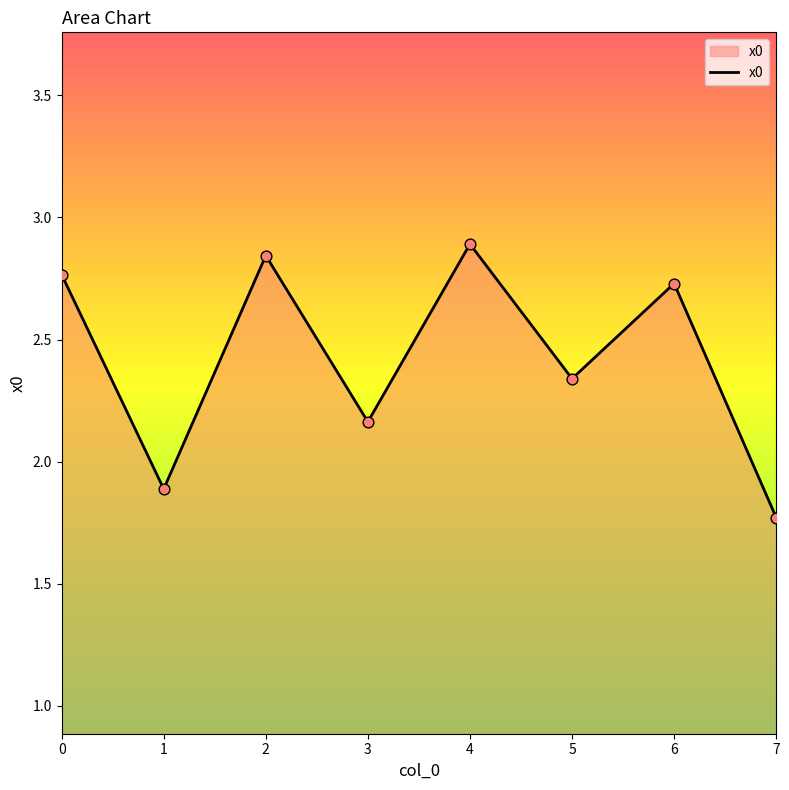

Which has a higher value, 6 or 5?

6